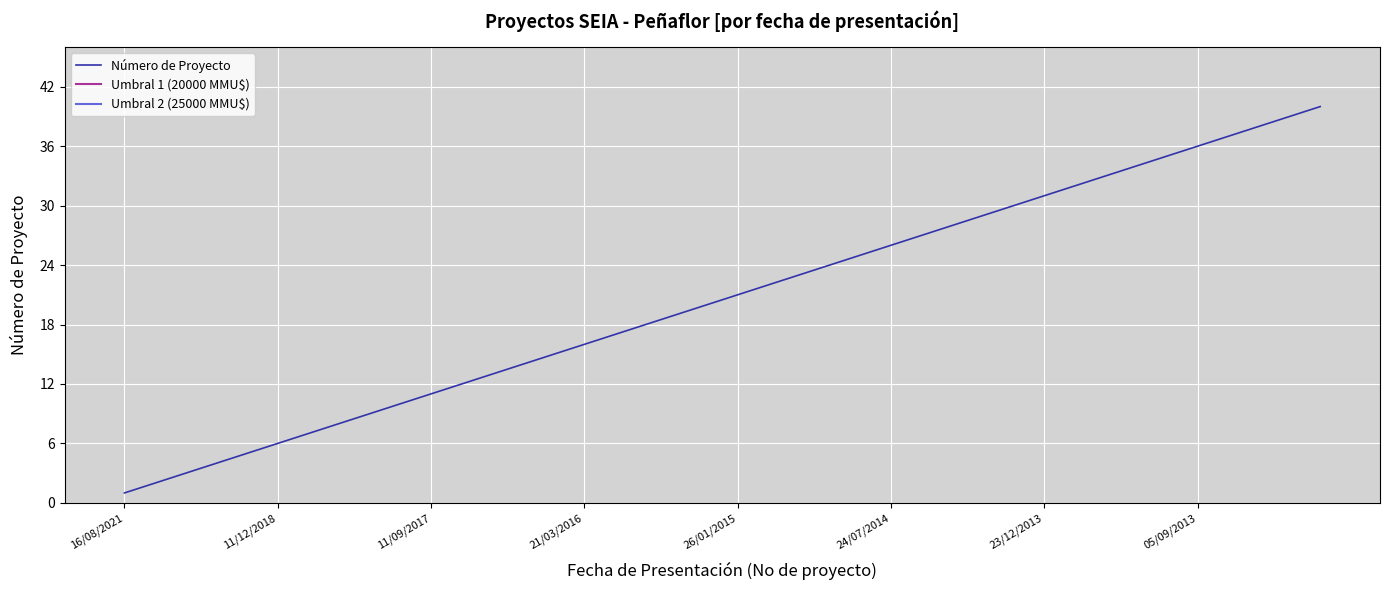

Which category has the highest value across all series?

31/05/2013